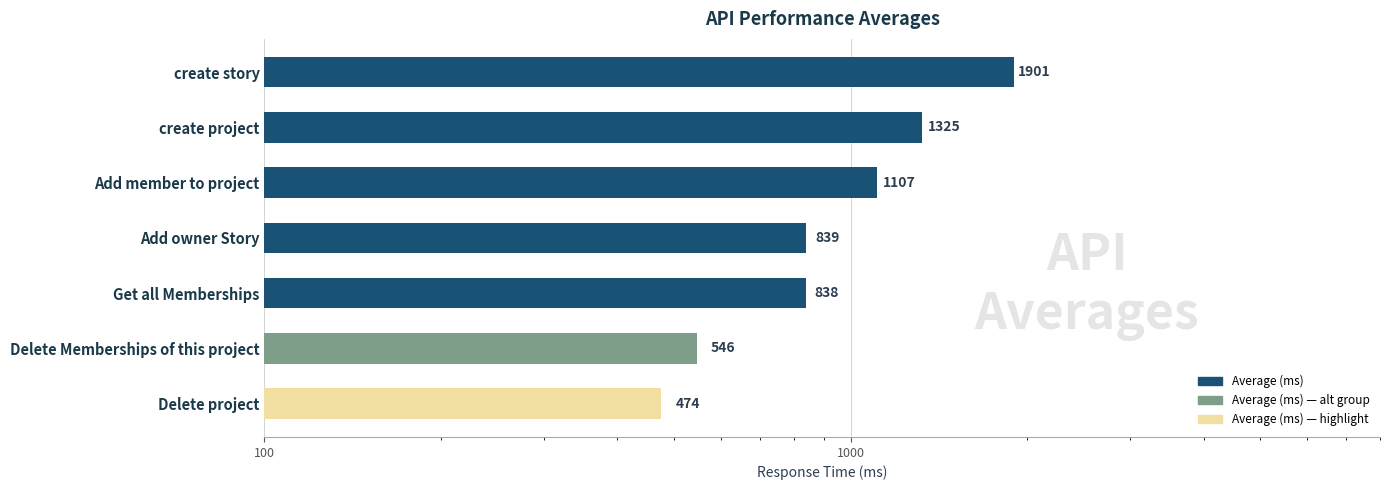

Reading left to right, extract all data points from this chart.

1901	1325	1107	839	838	546	474